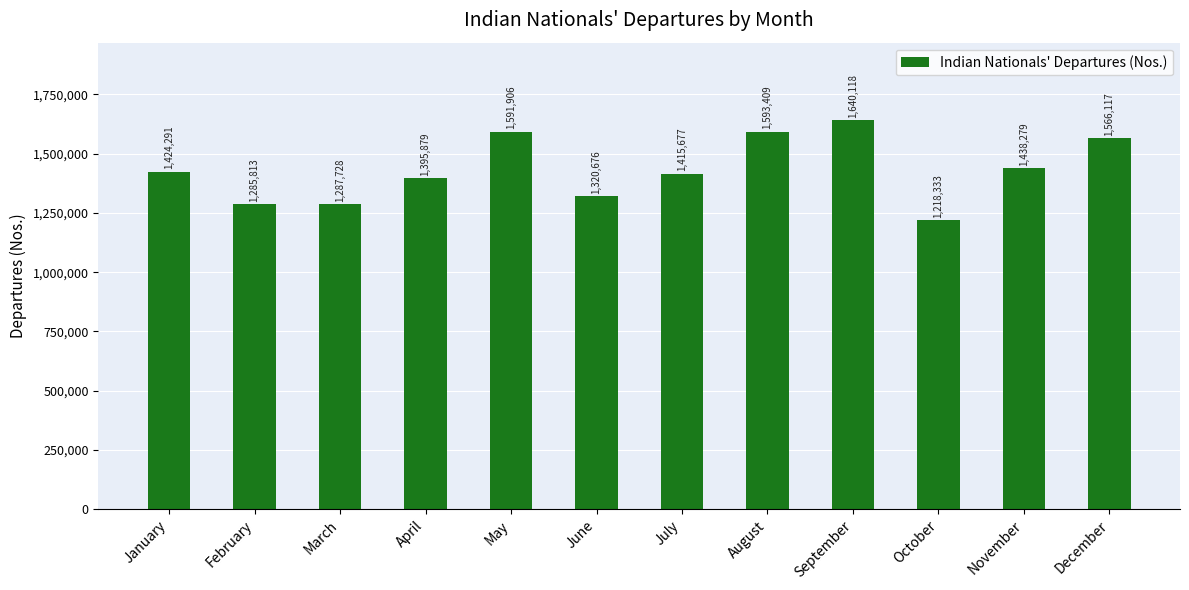

What is the approximate value at October?

1218333